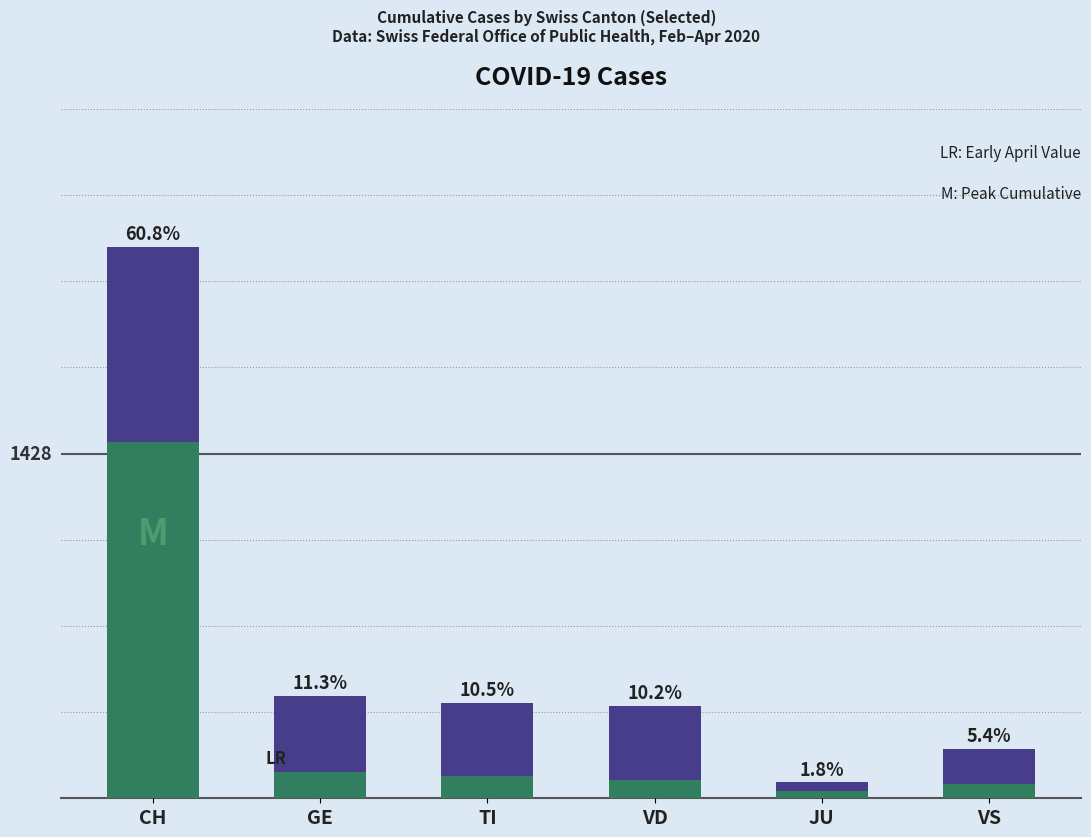

Reading left to right, list all the values displayed in this chart.

Peak Cumulative (CH): CH=2284	GE=424	TI=396	VD=383	JU=66	VS=203
Early April Value: CH=1475	GE=108	TI=92	VD=77	JU=29	VS=58